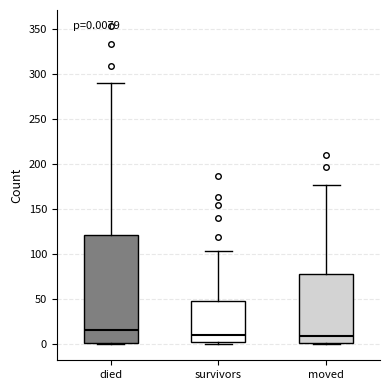

Which box is the tallest, from its lower edge to its upper edge?

died